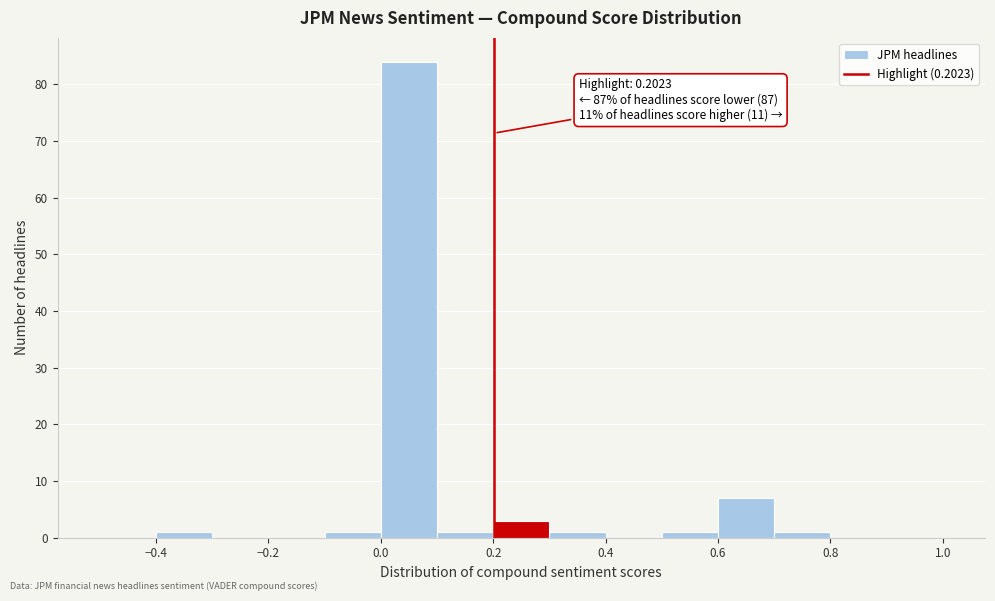

Over which range of the x-axis is the bar tallest?

0.0 to 0.1